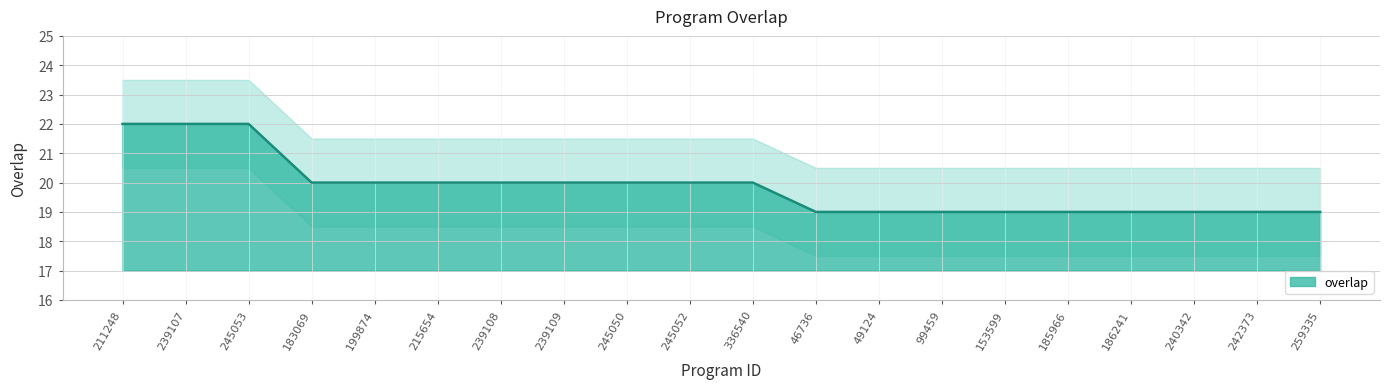

Reading left to right, extract all data points from this chart.

22	22	22	20	20	20	20	20	20	20	20	19	19	19	19	19	19	19	19	19